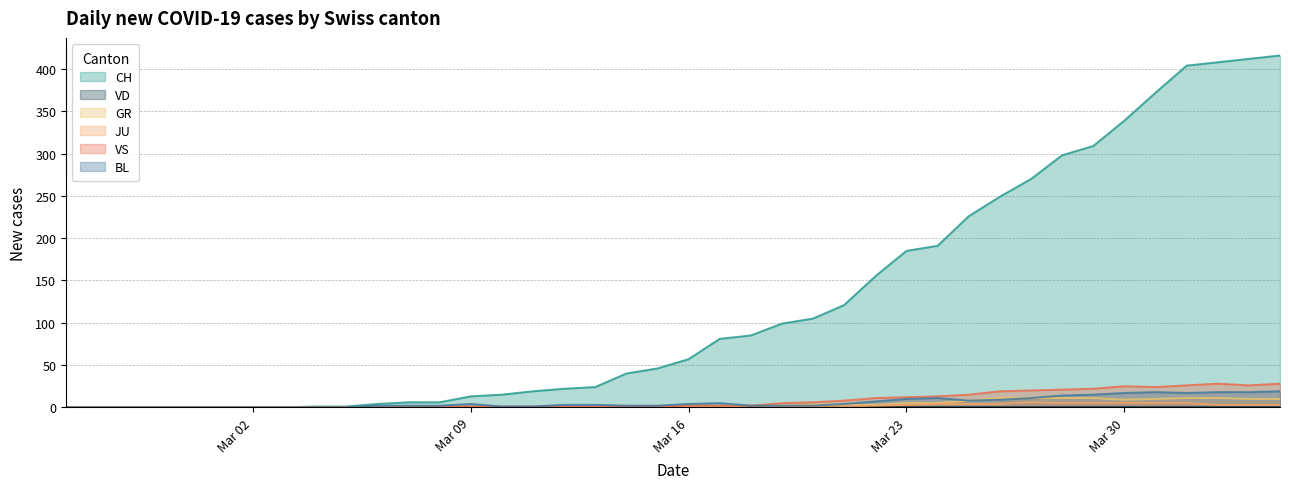

Which series has the largest range (max minus min)?

CH